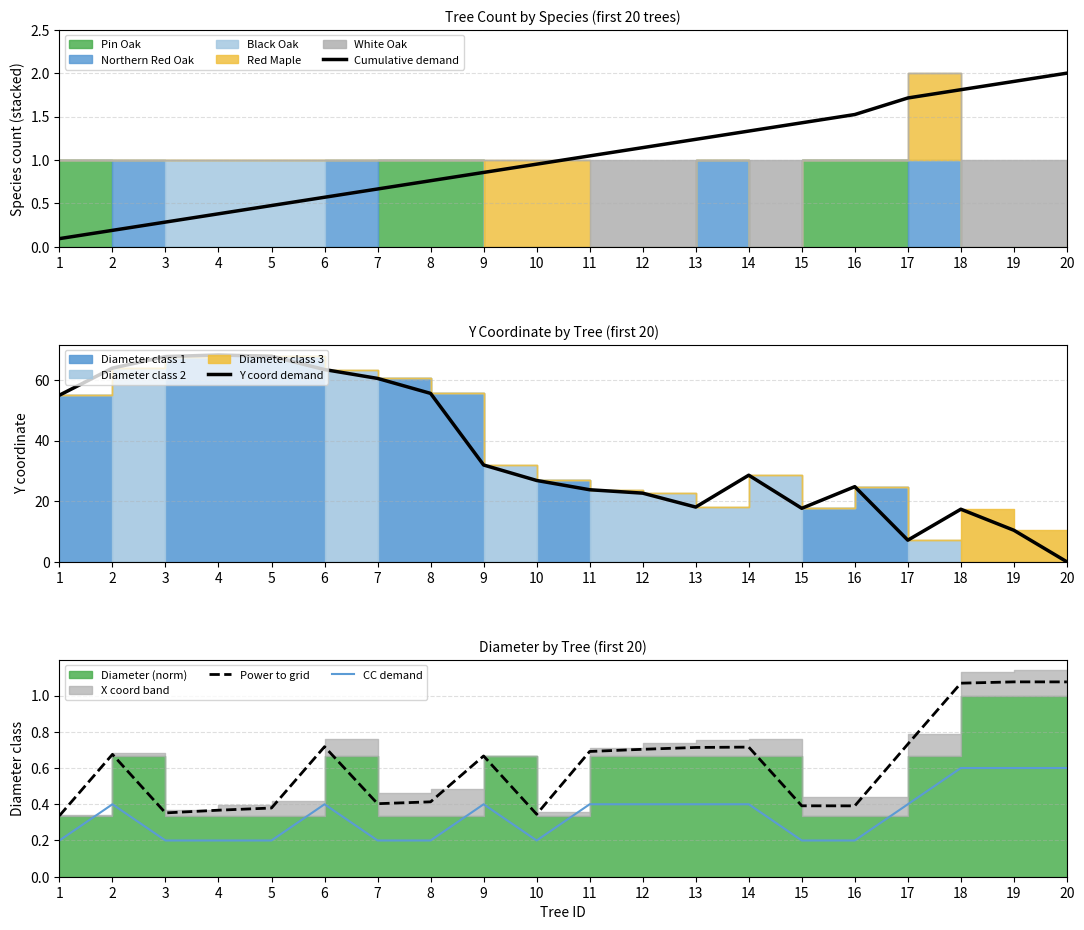

What is the spread (max minus min) of values at 15?

17.5